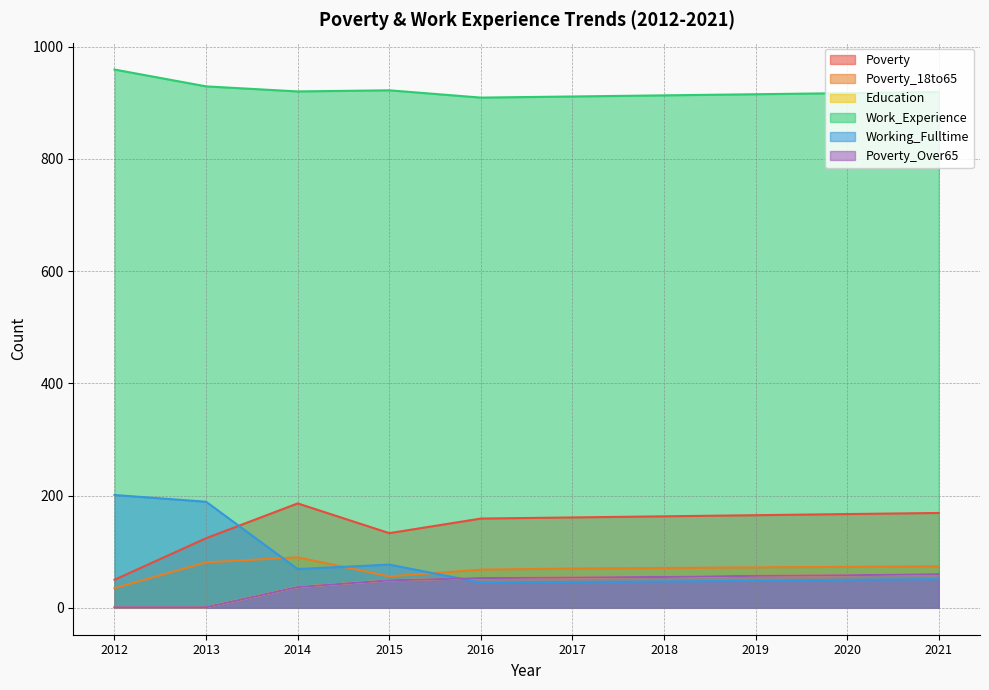

True or false: Poverty has a value of 50 at 2012.

True